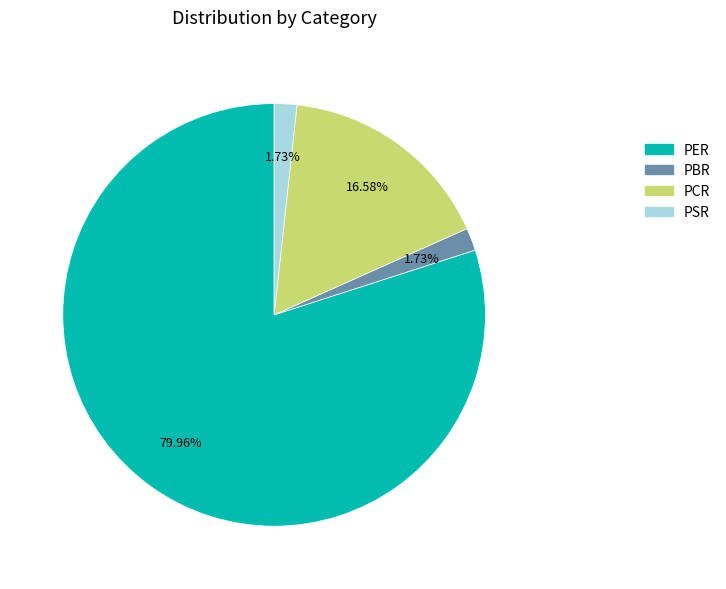

What percentage is the PSR slice, to the nearest percent?

2%